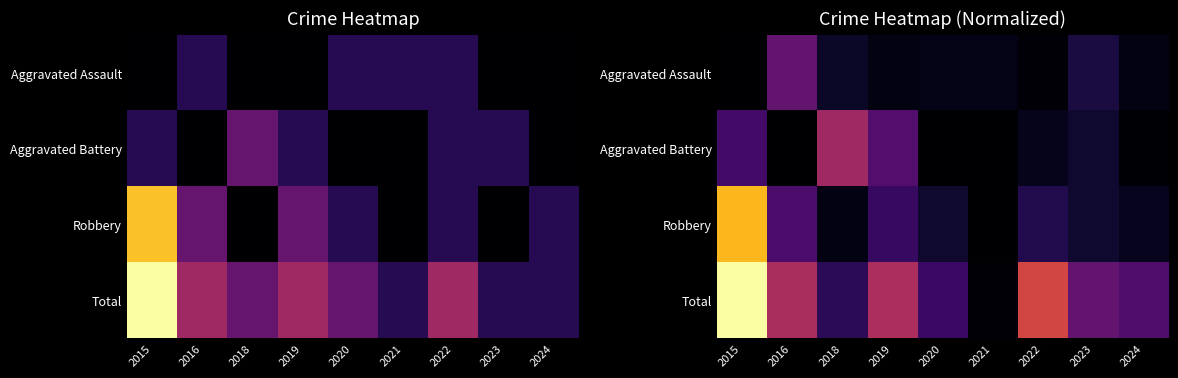

The value of Aggravated Assault at 2020 is 0.1. True or false?

False